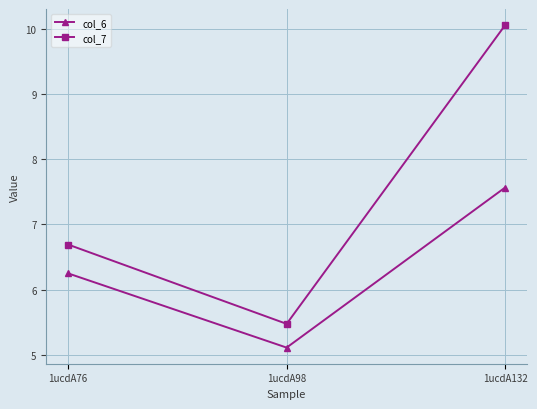

Does the chart have visible grid lines?

Yes